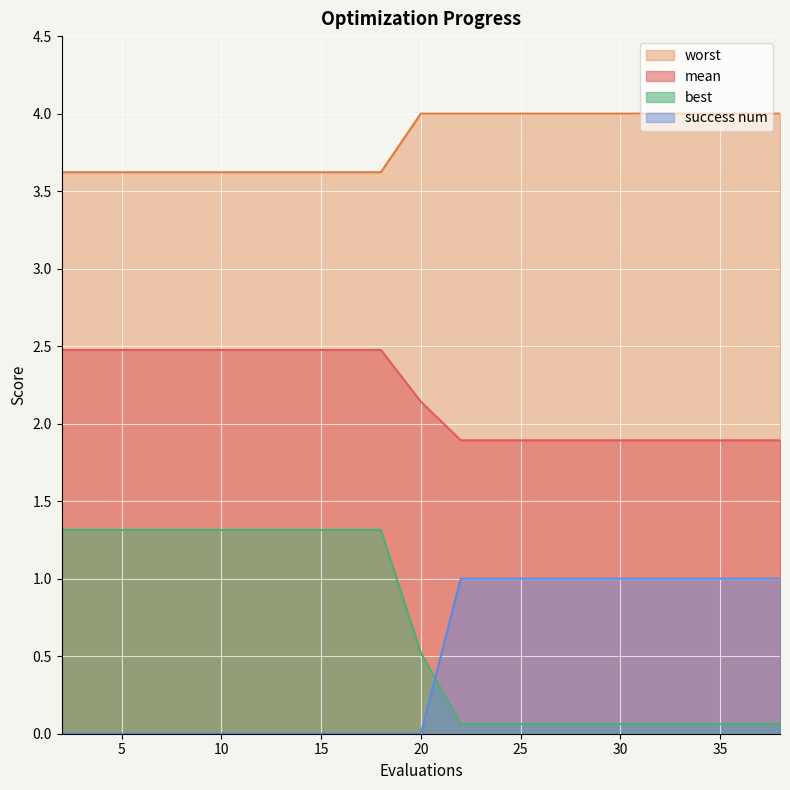

At which category is the sum across all series the highest?

2